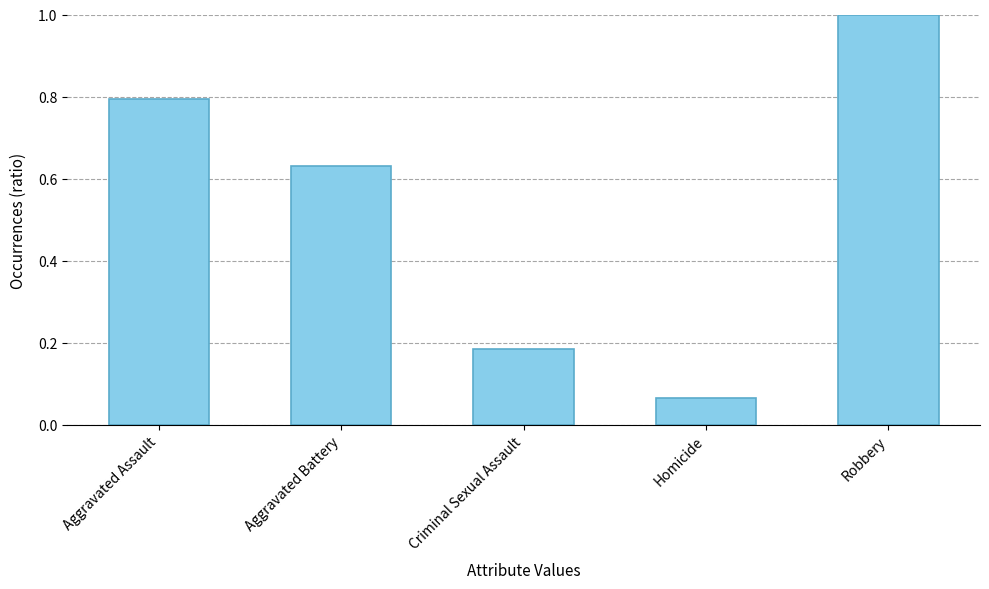

Which label corresponds to the largest value in the chart?

Robbery